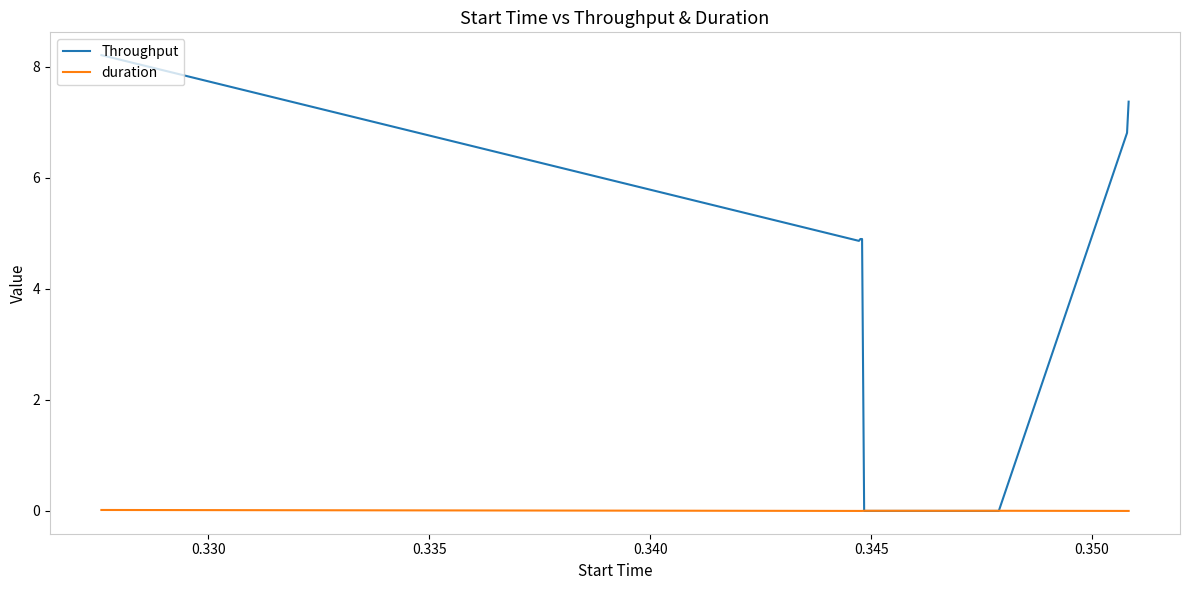

What is the maximum value shown in the chart?

8.2